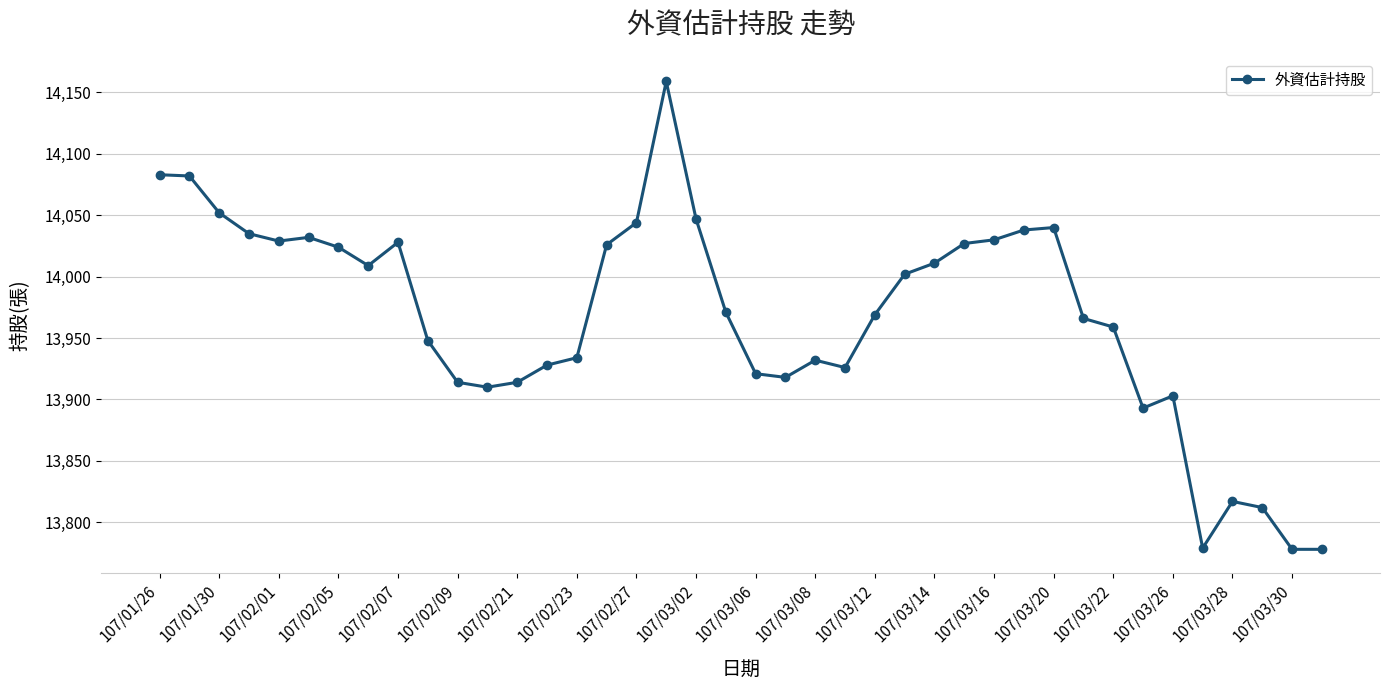

What is the value of the 16th point from the left?

14026